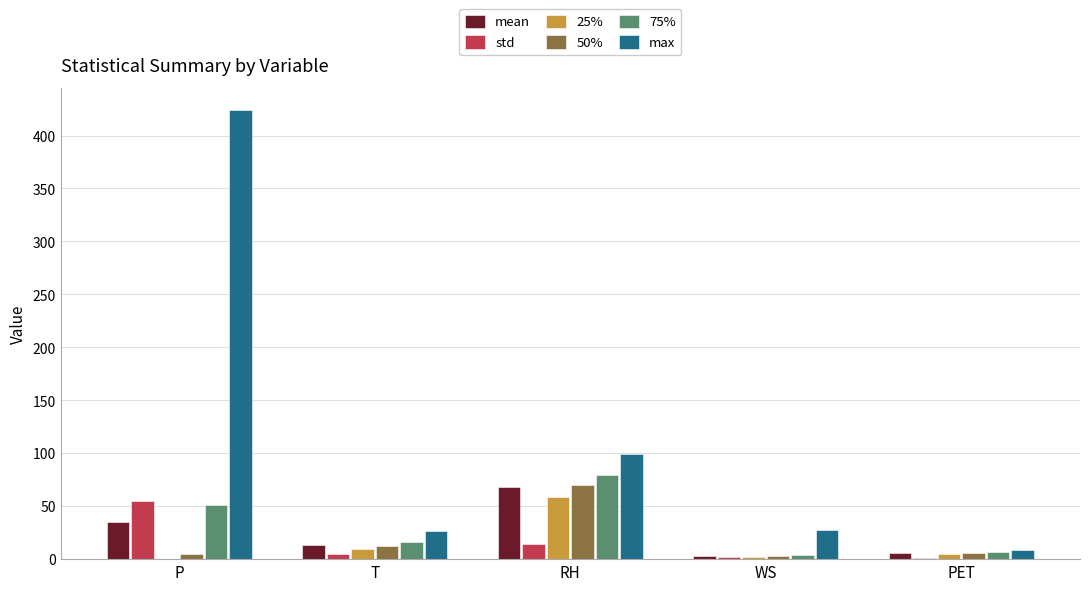

Which series has the largest total across all categories?

max